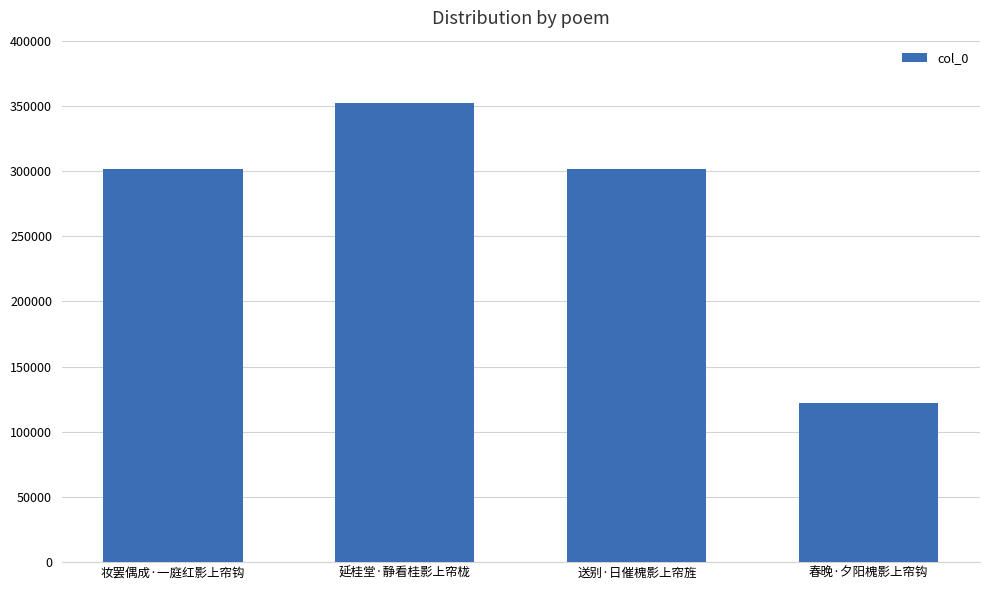

What is the change in value from 送别·日催槐影上帘旌 to 春晚·夕阳槐影上帘钩?

-179121